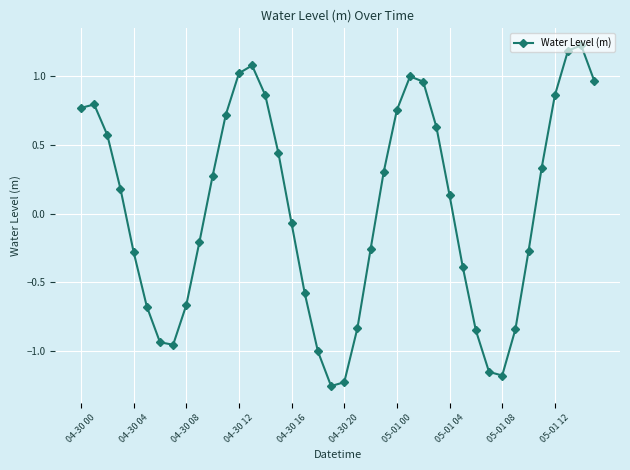

Does the chart have visible grid lines?

Yes